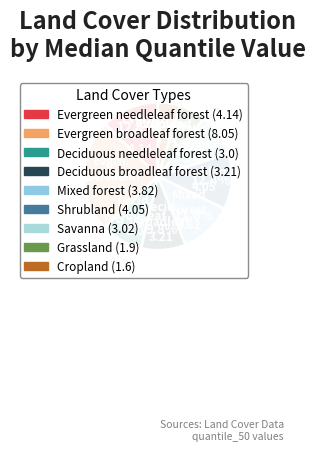

Approximately how many times larger is the value at Grassland compared to Deciduous needleleaf forest?

0.6